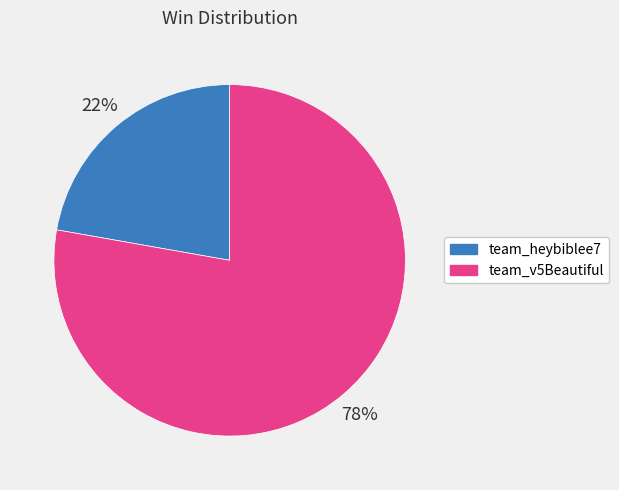

How many segments does this pie chart have?

2